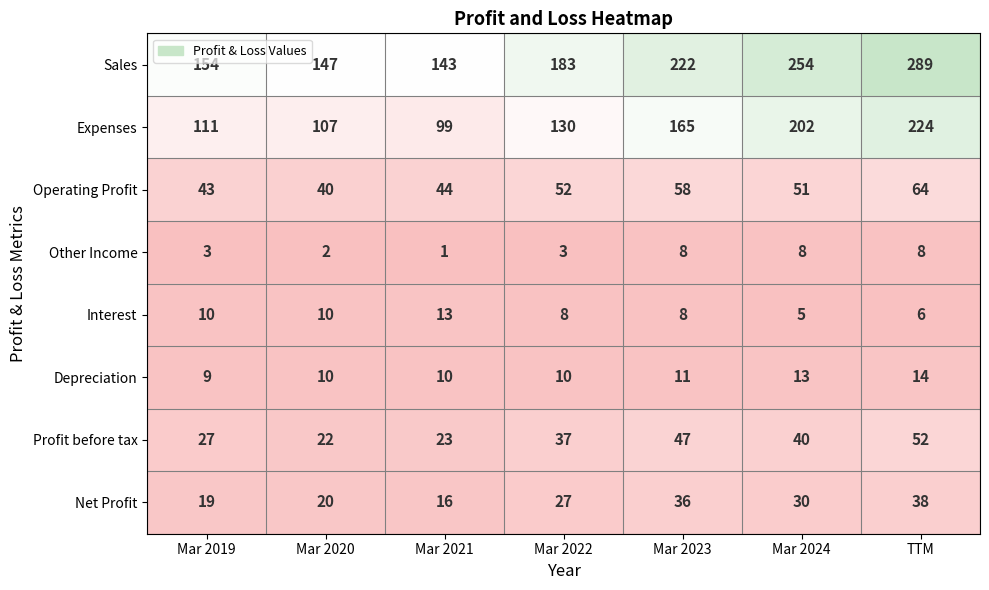

At which category is the sum across all series the highest?

TTM